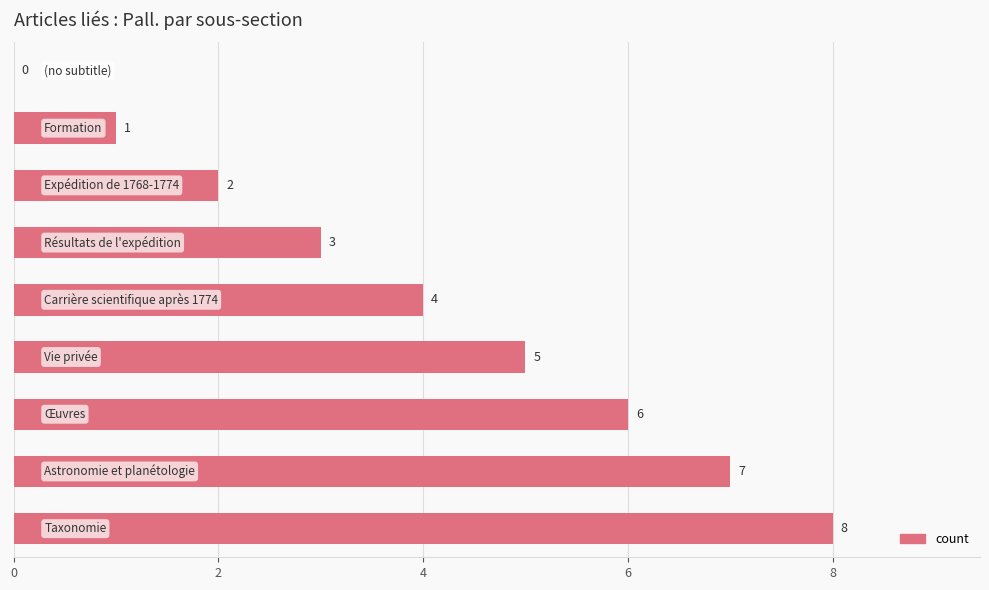

What is the average value?

4